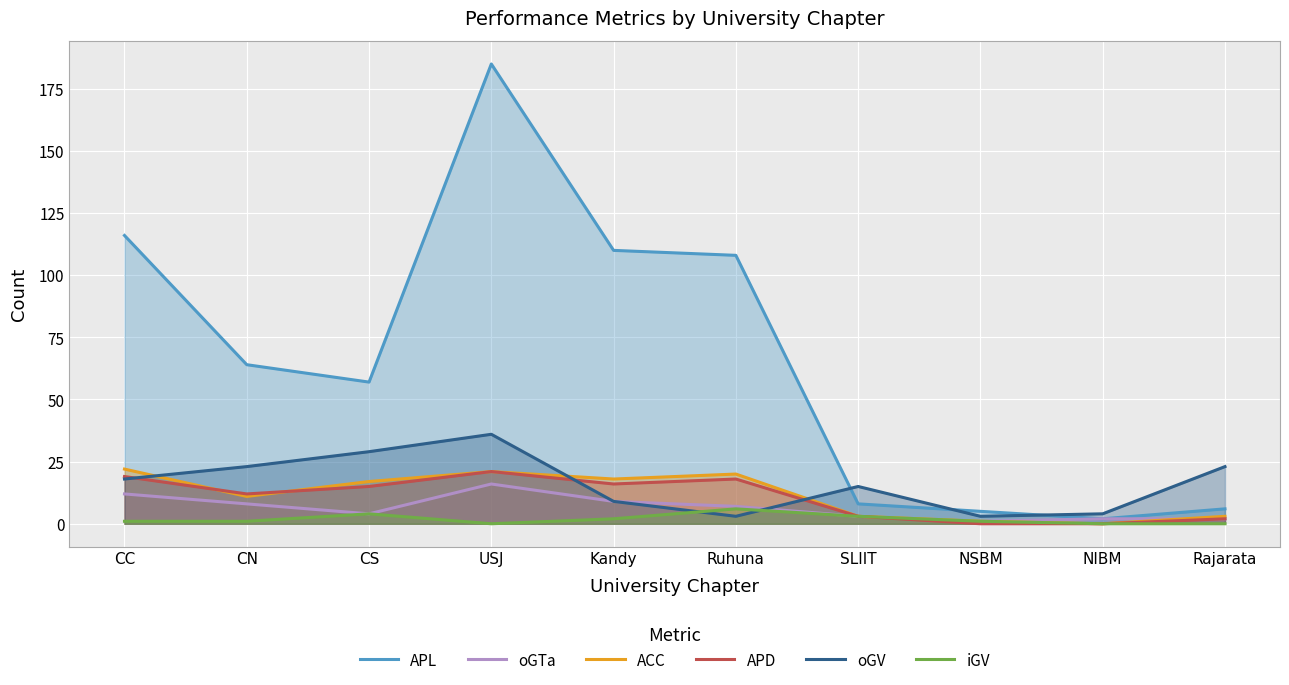

Rank the series at CN from lowest to highest value.

iGV, oGTa, ACC, APD, oGV, APL